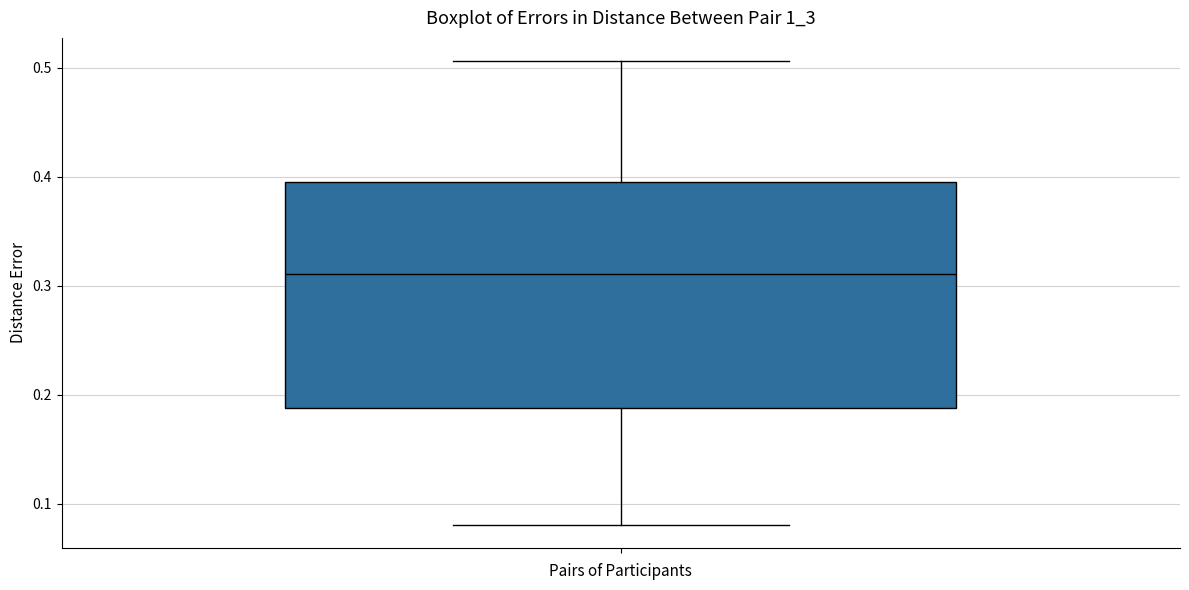

Transcribe this box plot: give where the median line is, the range the box spans, and where the two whiskers end, as read against the y-axis. The values are not printed on the chart, so give them approximately, as read against the axis.

median 0.31, box 0.19 to 0.40, whiskers 0.08 to 0.51